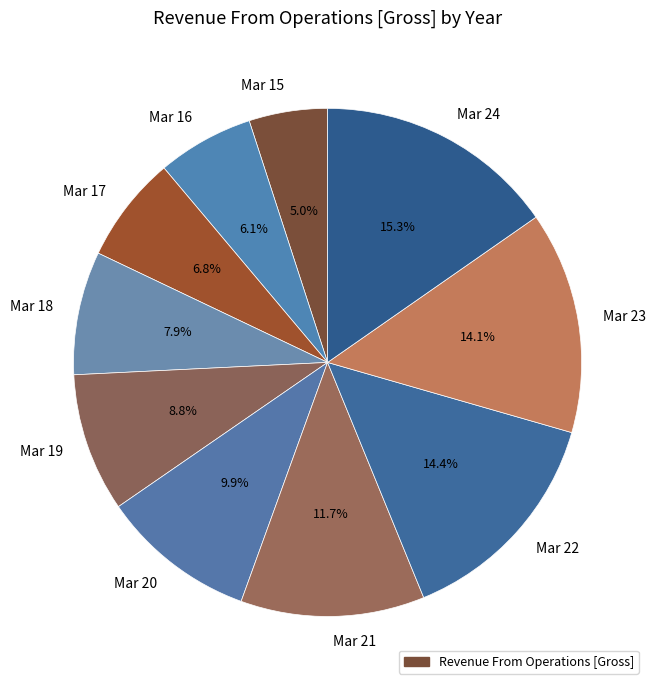

Which category has the biggest portion of the pie?

Mar 24